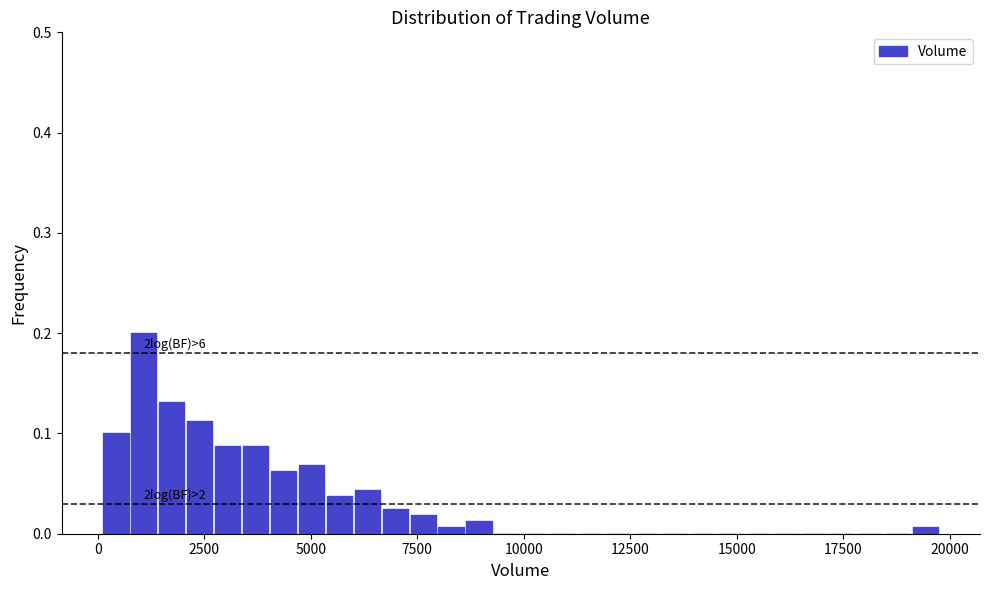

Around what value on the x-axis is the tallest bar? Give the approximate position of its centre, as read against the axis.

1000